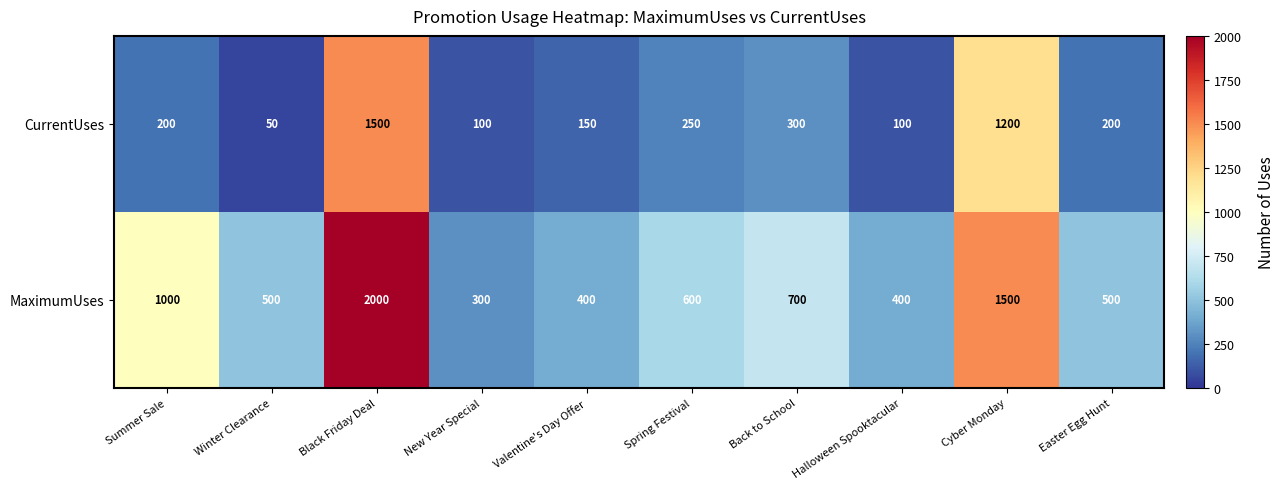

What is the difference between the highest and lowest values at Valentine's Day Offer?

250